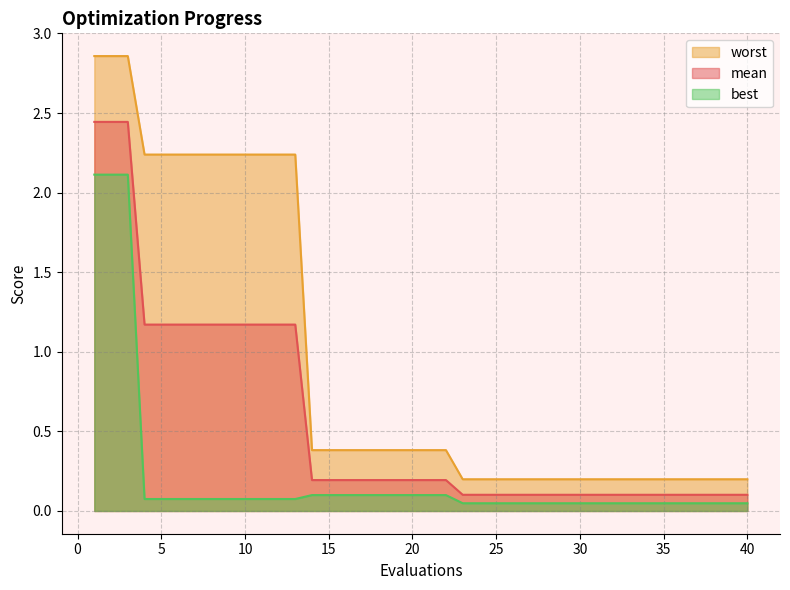

How many lines are shown in the chart?

3